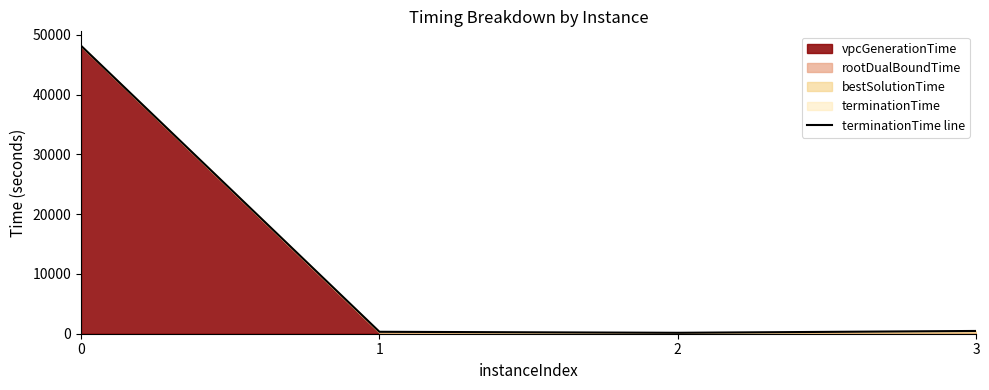

What is the average value?

12281.4